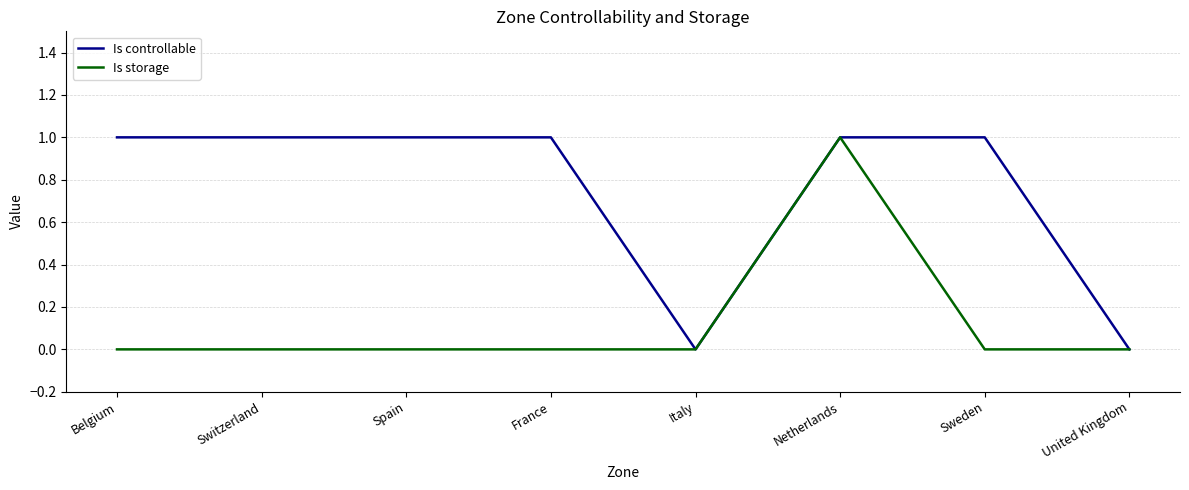

Which series changed the most between Spain and Italy?

Is controllable